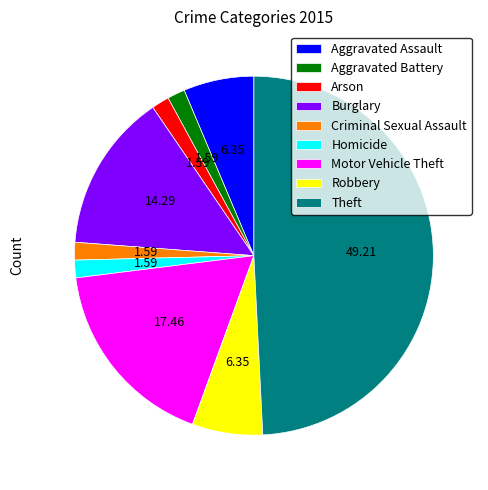

Which slice is the largest?

Theft